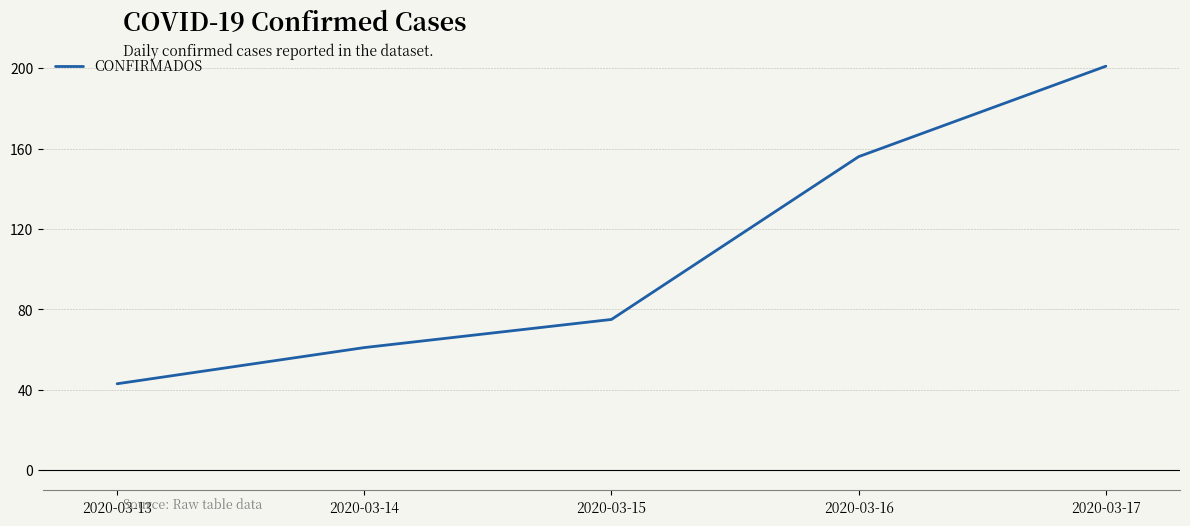

List the labels in order of value, smallest first.

2020-03-13, 2020-03-14, 2020-03-15, 2020-03-16, 2020-03-17